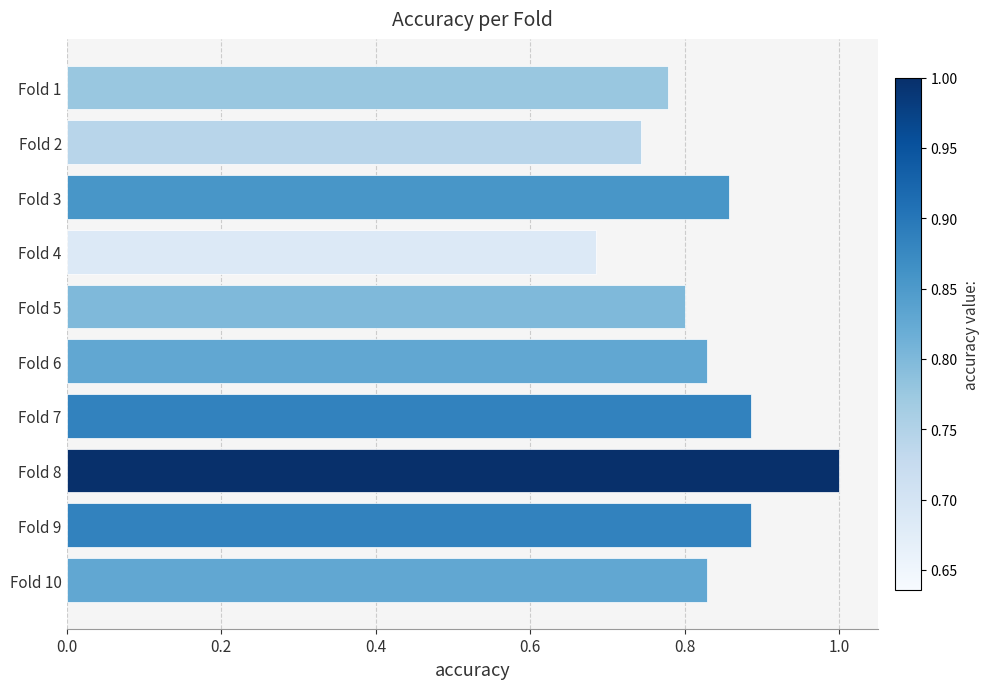

Between Fold 5 and Fold 7, which is larger?

Fold 7